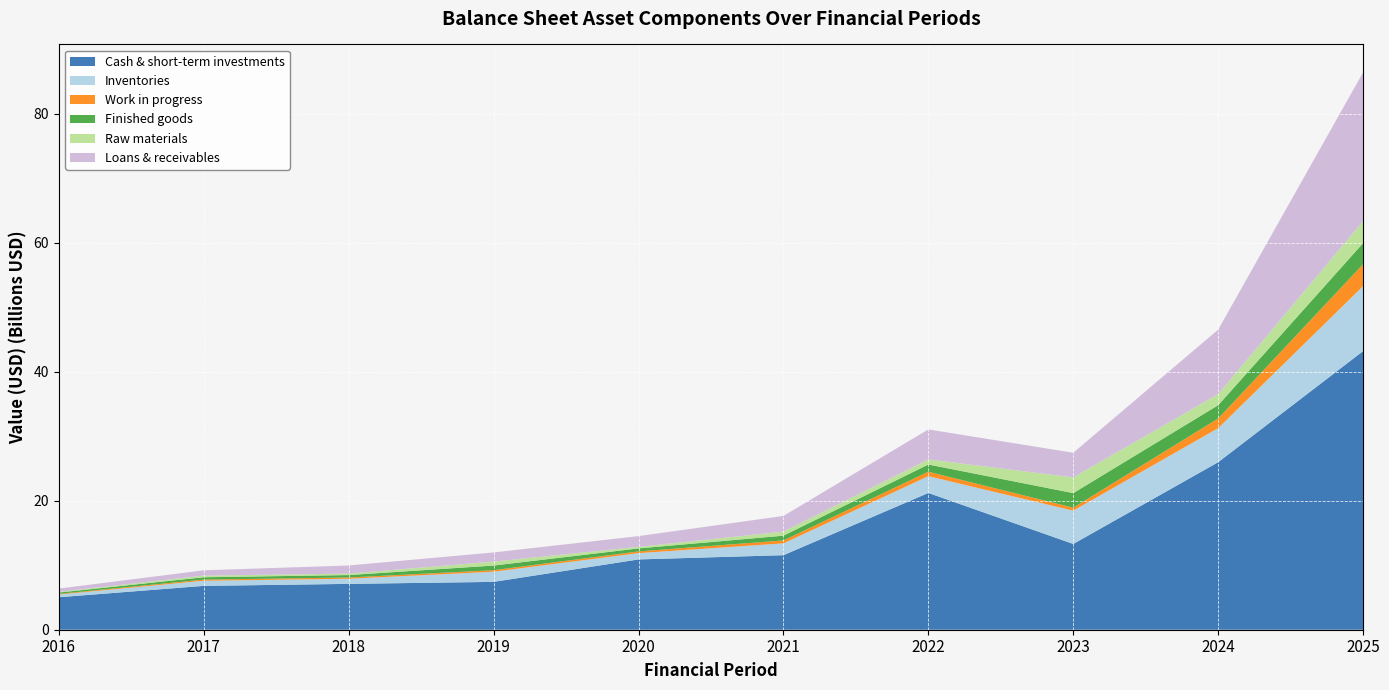

Reading right to left, list all the values displayed in this chart.

Cash & short-term investments: 2025=43210000000	2024=25980000000	2023=13300000000	2022=21210000000	2021=11560000000	2020=10900000000	2019=7420000000	2018=7110000000	2017=6800000000	2016=5040000000
Inventories: 2025=10080000000	2024=5280000000	2023=5160000000	2022=2600000000	2021=1830000000	2020=979000000	2019=1570000000	2018=796000000	2017=794000000	2016=418000000
Work in progress: 2025=3400000000	2024=1500000000	2023=466000000	2022=692000000	2021=457000000	2020=265000000	2019=238000000	2018=192000000	2017=176000000	2016=103000000
Finished goods: 2025=3270000000	2024=2060000000	2023=2260000000	2022=1120000000	2021=737000000	2020=465000000	2019=724000000	2018=377000000	2017=366000000	2016=210000000
Raw materials: 2025=3410000000	2024=1720000000	2023=2430000000	2022=791000000	2021=632000000	2020=249000000	2019=613000000	2018=227000000	2017=252000000	2016=105000000
Loans & receivables: 2025=23070000000	2024=10000000000	2023=3830000000	2022=4650000000	2021=2430000000	2020=1660000000	2019=1420000000	2018=1260000000	2017=826000000	2016=505000000